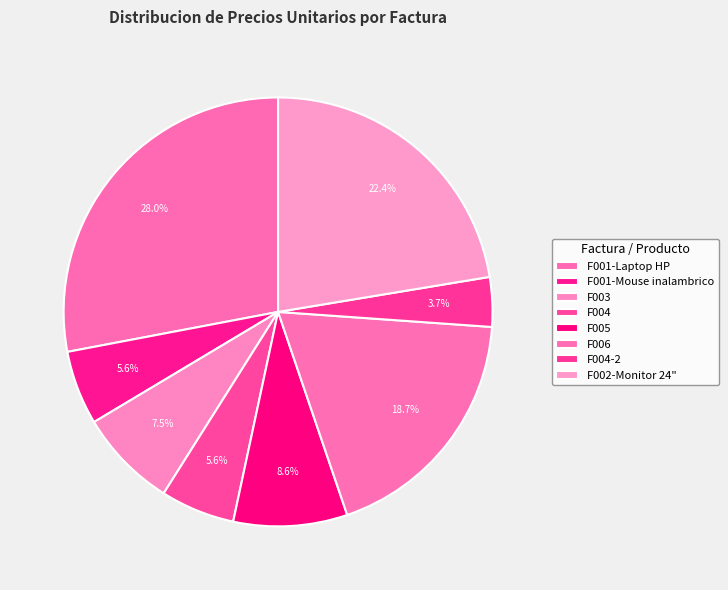

Is the sum of F003 and F006 greater than half?

No